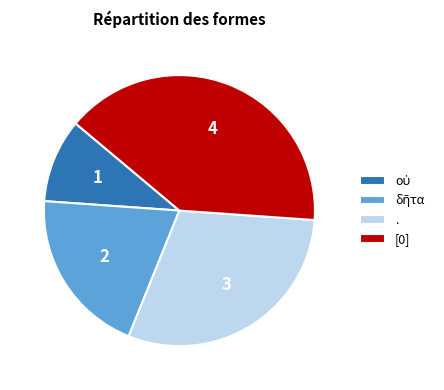

Is there any slice that represents more than half of the pie?

No